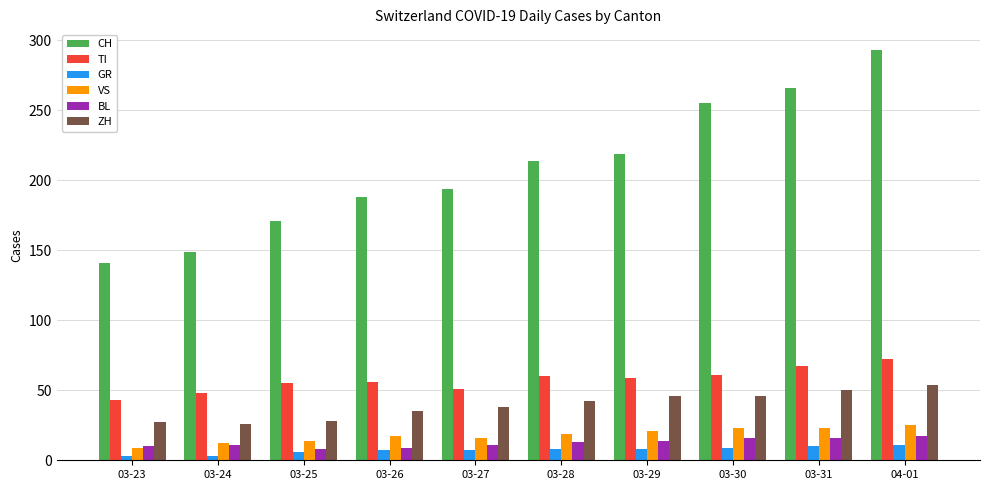

Which series has the widest spread of values?

CH